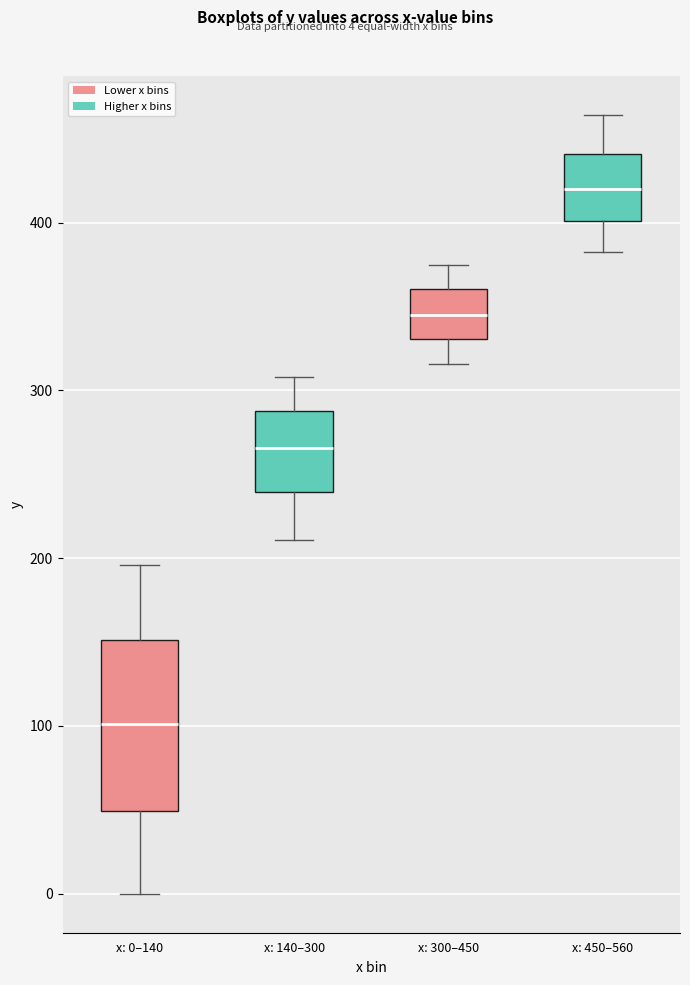

Which box is the tallest, from its lower edge to its upper edge?

x: 0–140